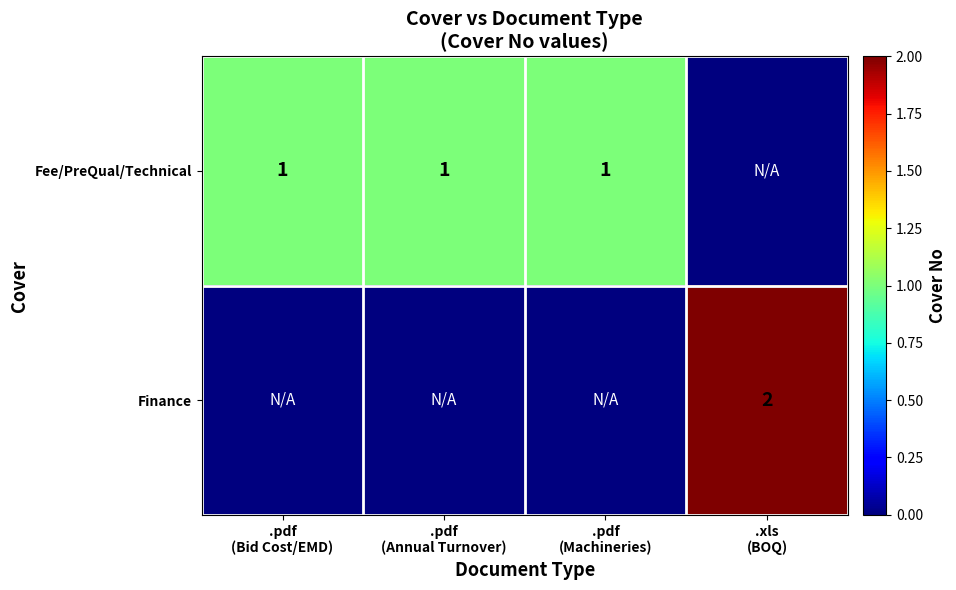

Is it true that Fee/PreQual/Technical equals 1 at .pdf (Bid Cost/EMD)?

False